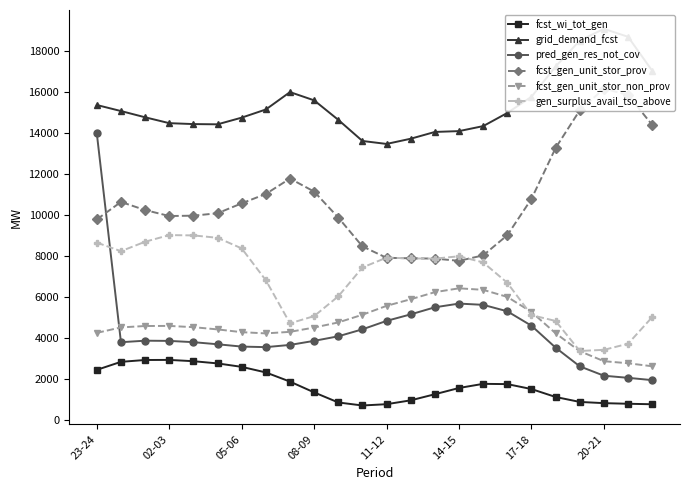

What is the lowest value of the fcst_gen_unit_stor_non_prov series?

2627